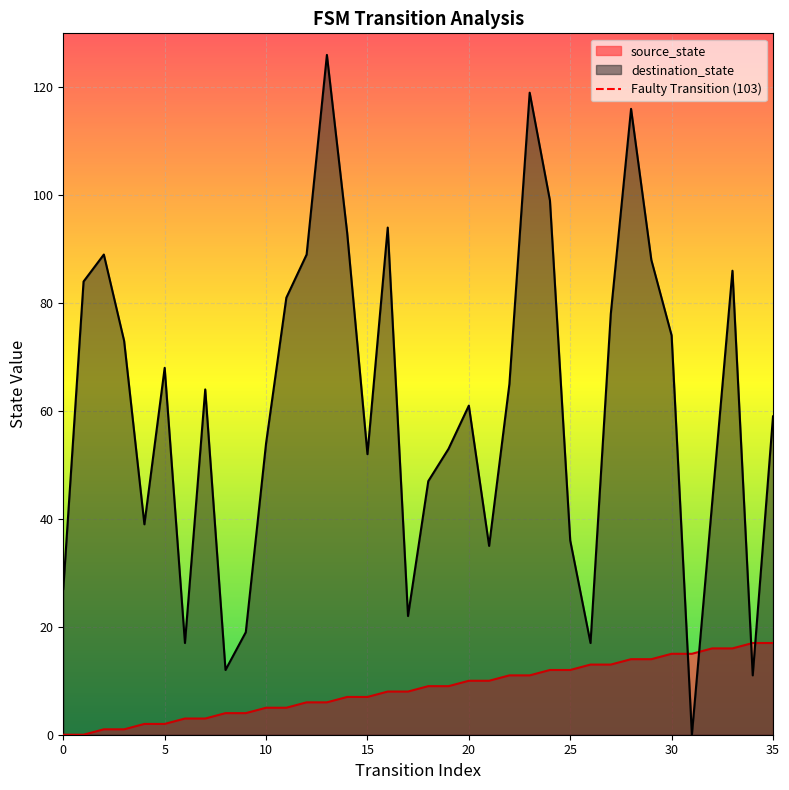

What is the maximum value for destination_state?

126